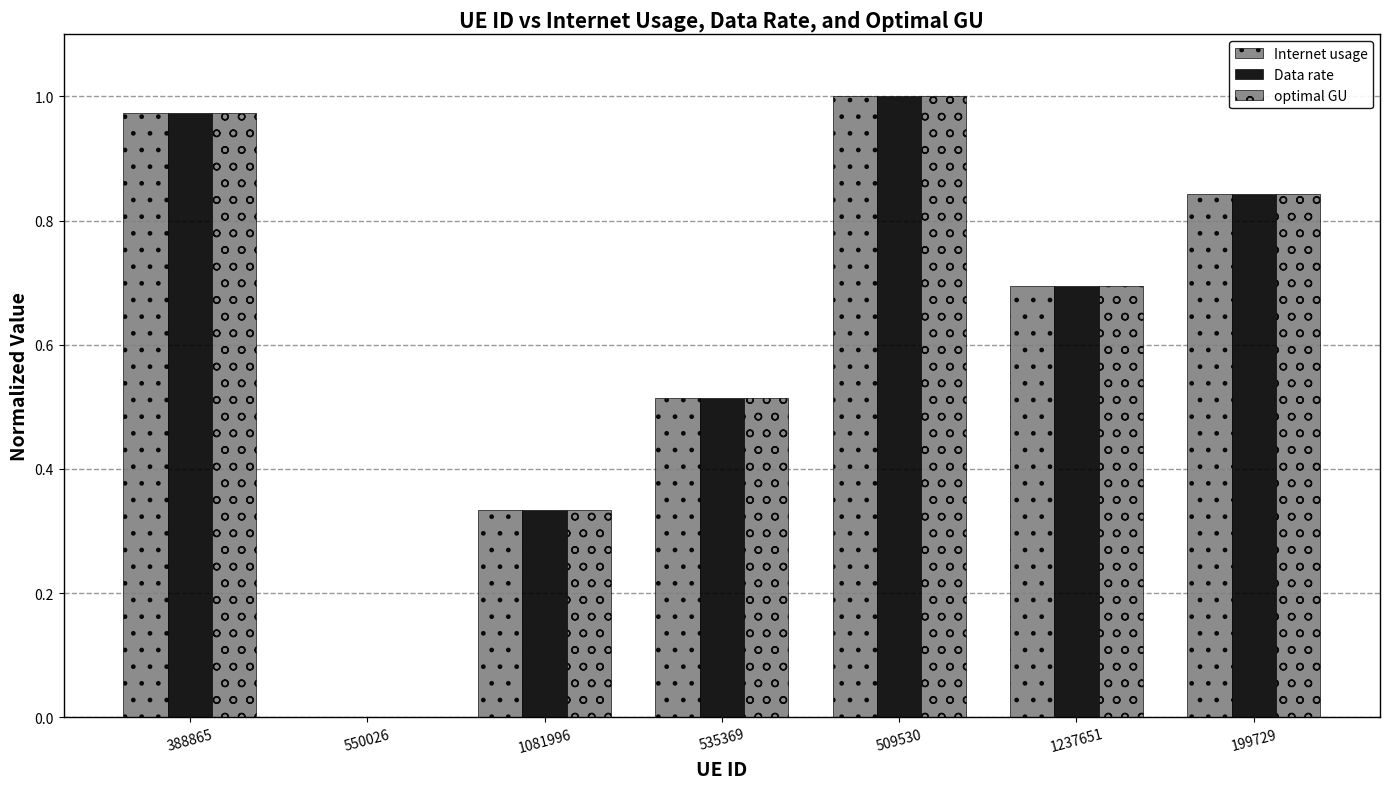

How many distinct data groups are displayed?

3